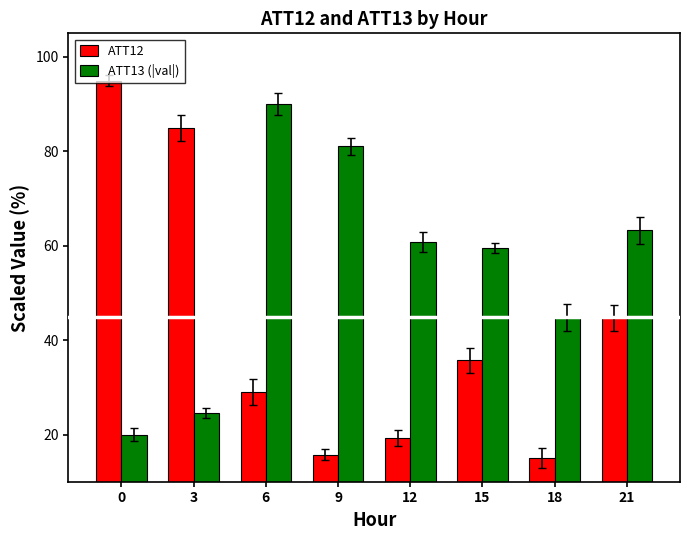

List the series in order of their peak value, highest first.

ATT12, ATT13 (|val|)